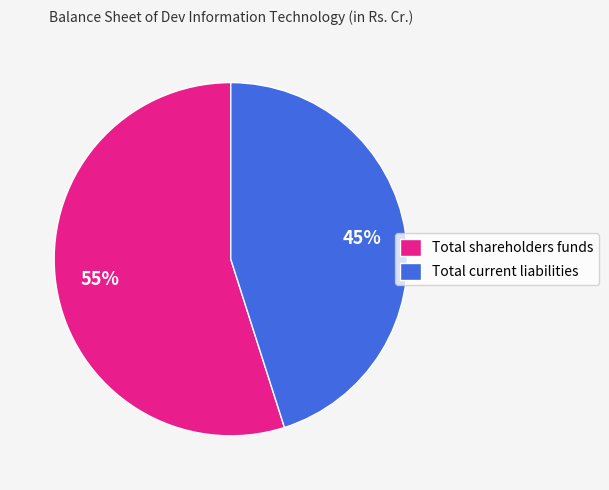

The Total shareholders funds slice represents 55% of the pie. True or false?

True